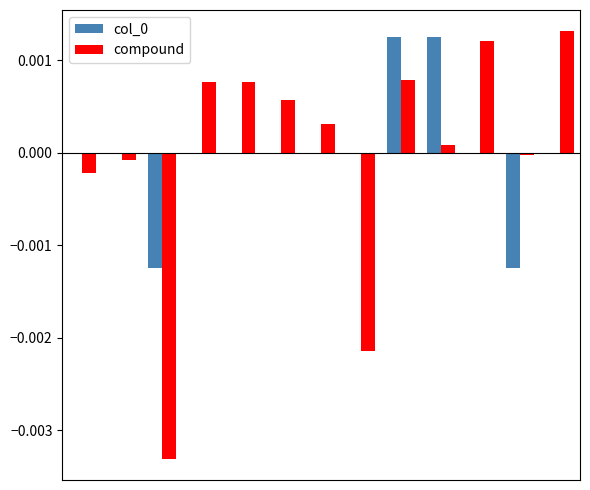

How many groups of bars are there?

13